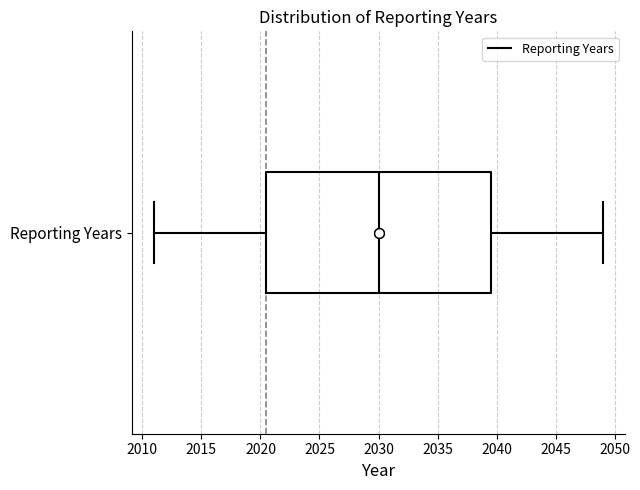

Read this box plot against the x-axis: the position of the median line, the range covered by the box, and the ends of both whiskers. The values are not printed on the chart, so give them approximately, as read against the axis.

median 2030.0, box 2020.5 to 2039.5, whiskers 2011.0 to 2049.0